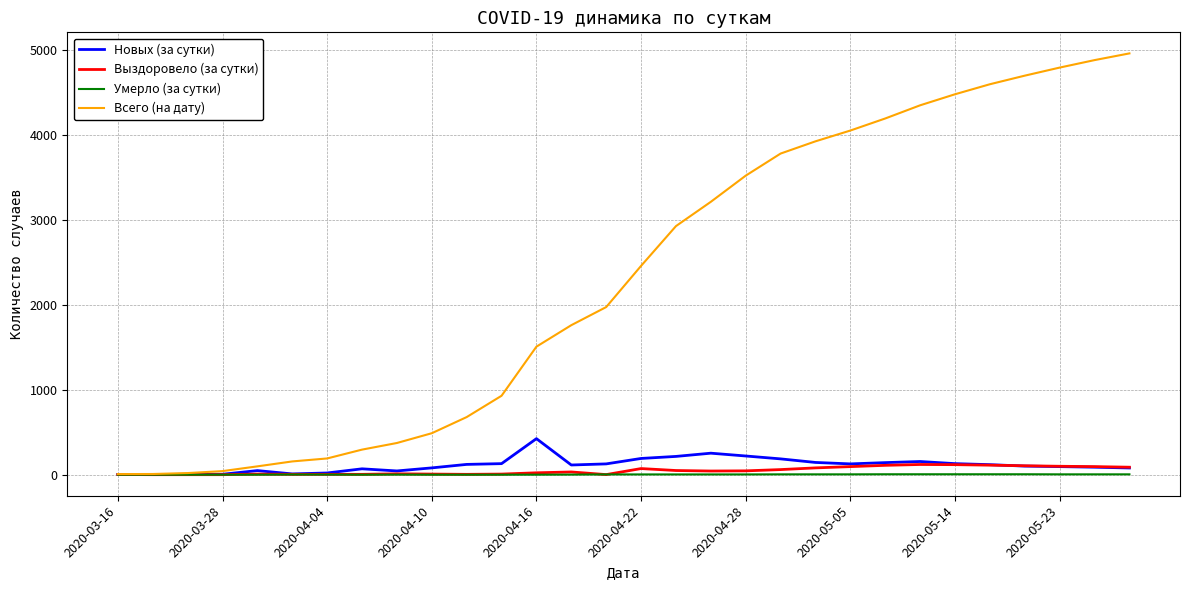

What is the highest value of the Всего (на дату) series?

4959